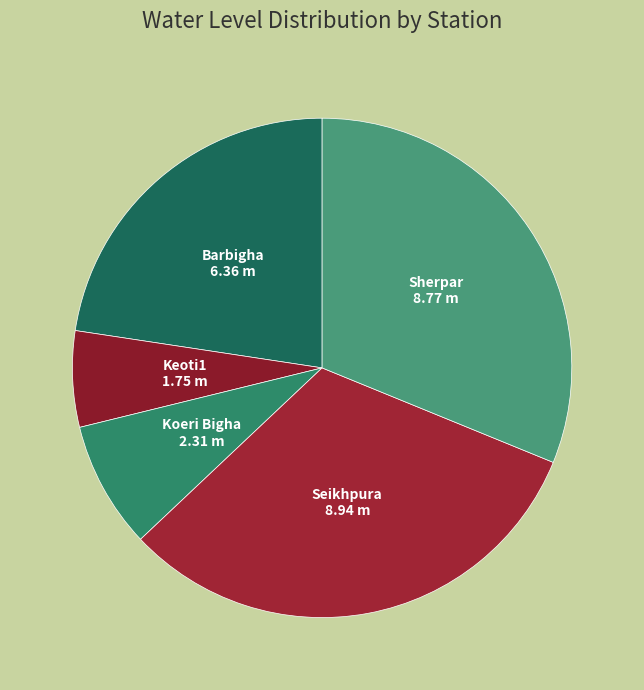

Is it true that Barbigha is 15% of the pie?

False